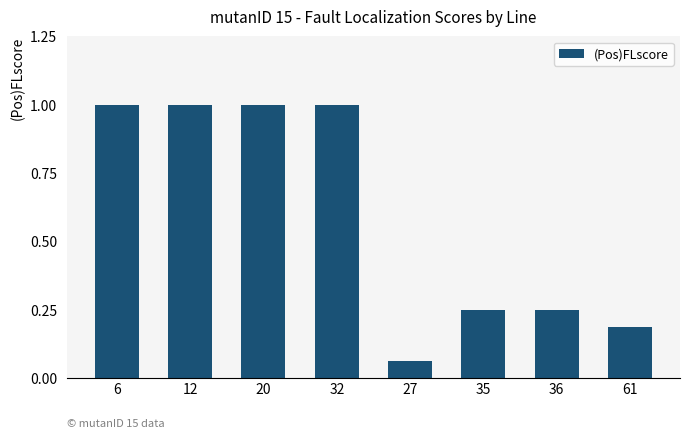

Does the chart contain stacked bars?

No